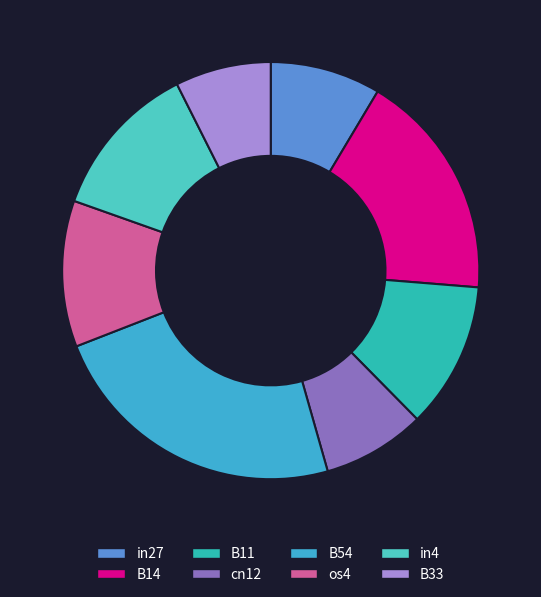

What is the change in value from in27 to B54?

+0.3